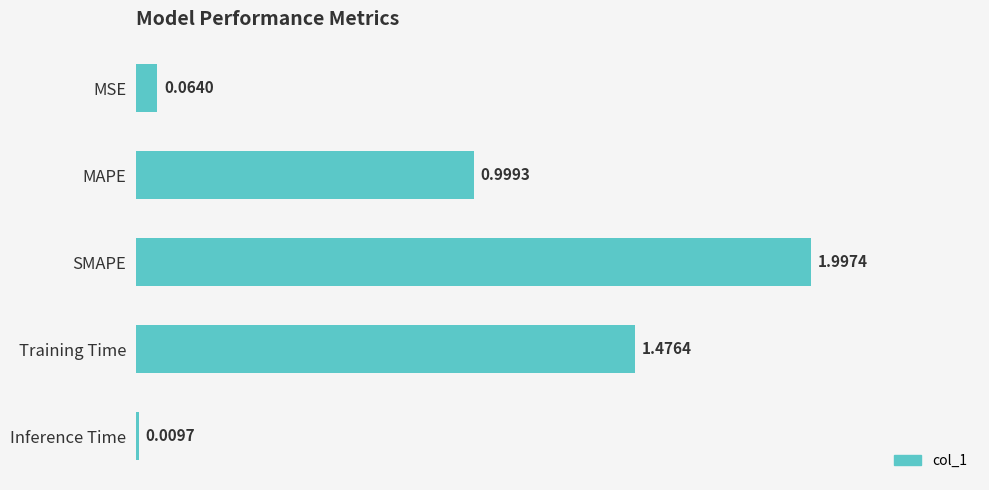

What is the sum of all values?

4.5